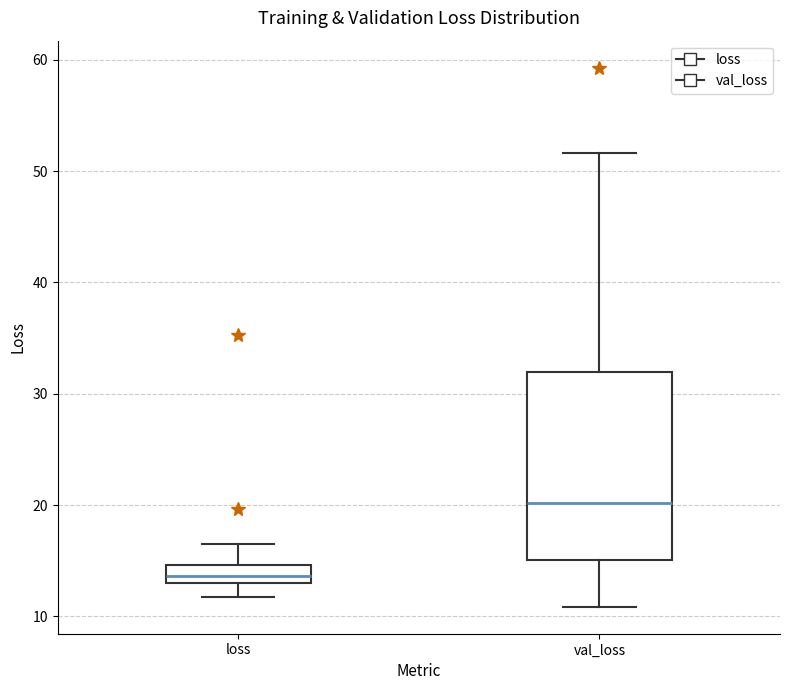

Which box has the lowest median line?

loss